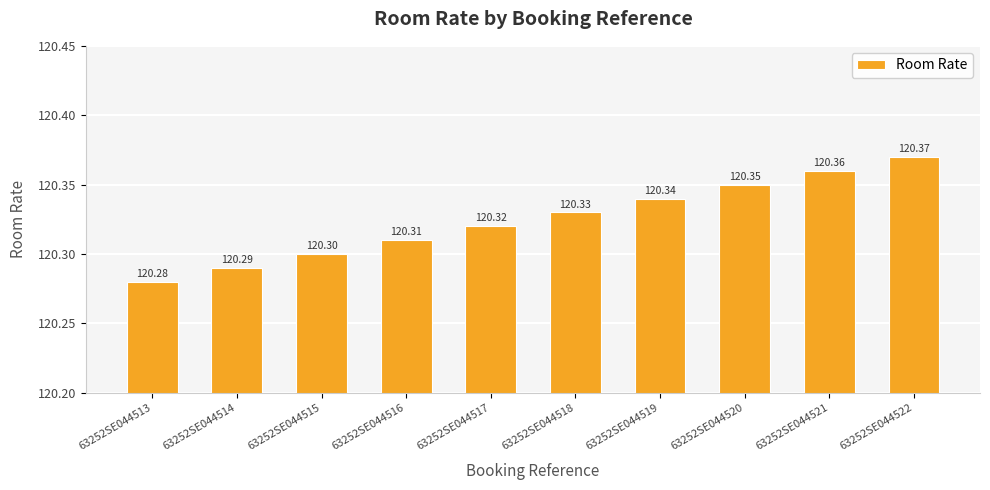

Count the values in the range 120 to 121.

10